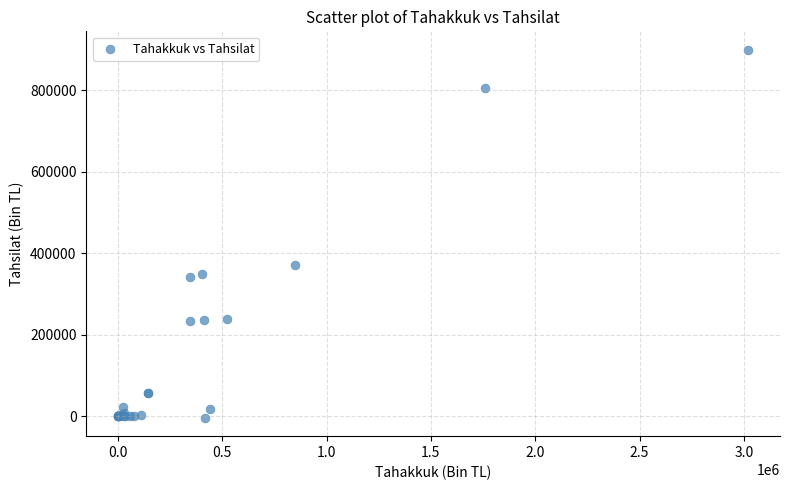

What Y value in the scatter plot is closest to 448147?

371832.4